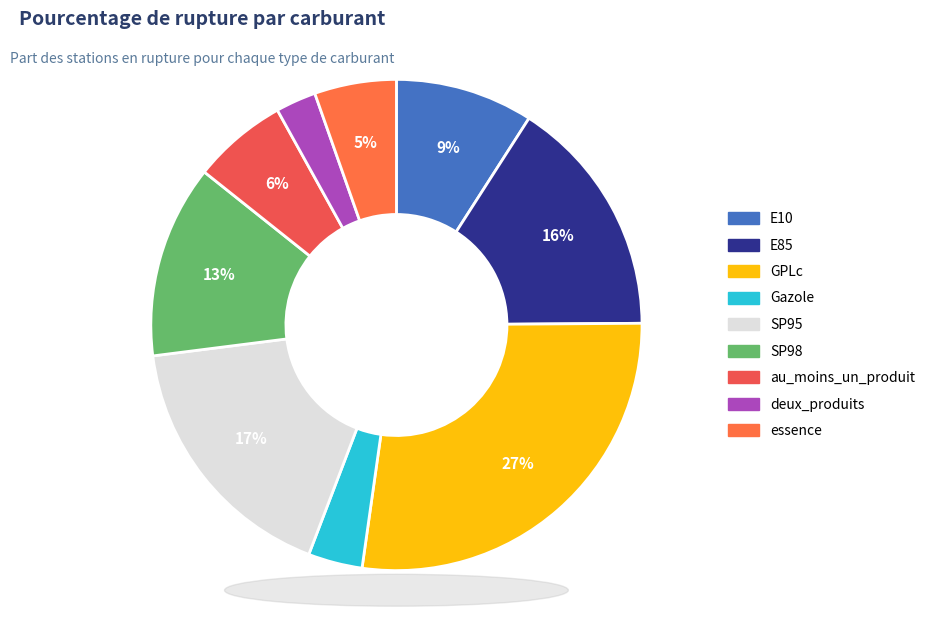

How many segments does this pie chart have?

9